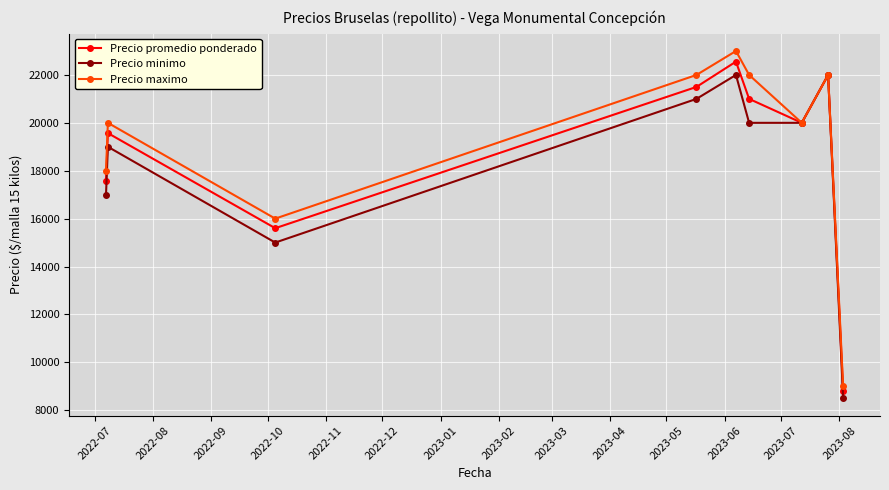

How many values in the Precio minimo series are below 20000?

4